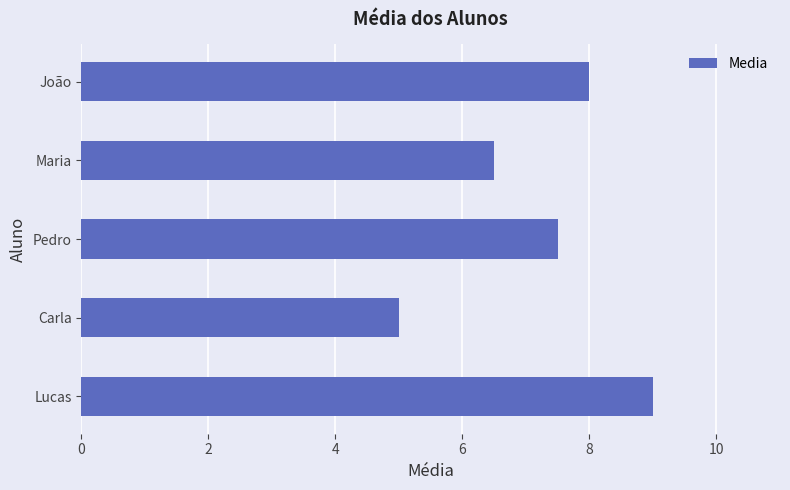

What is the value of the 3rd bar from the top?

7.5